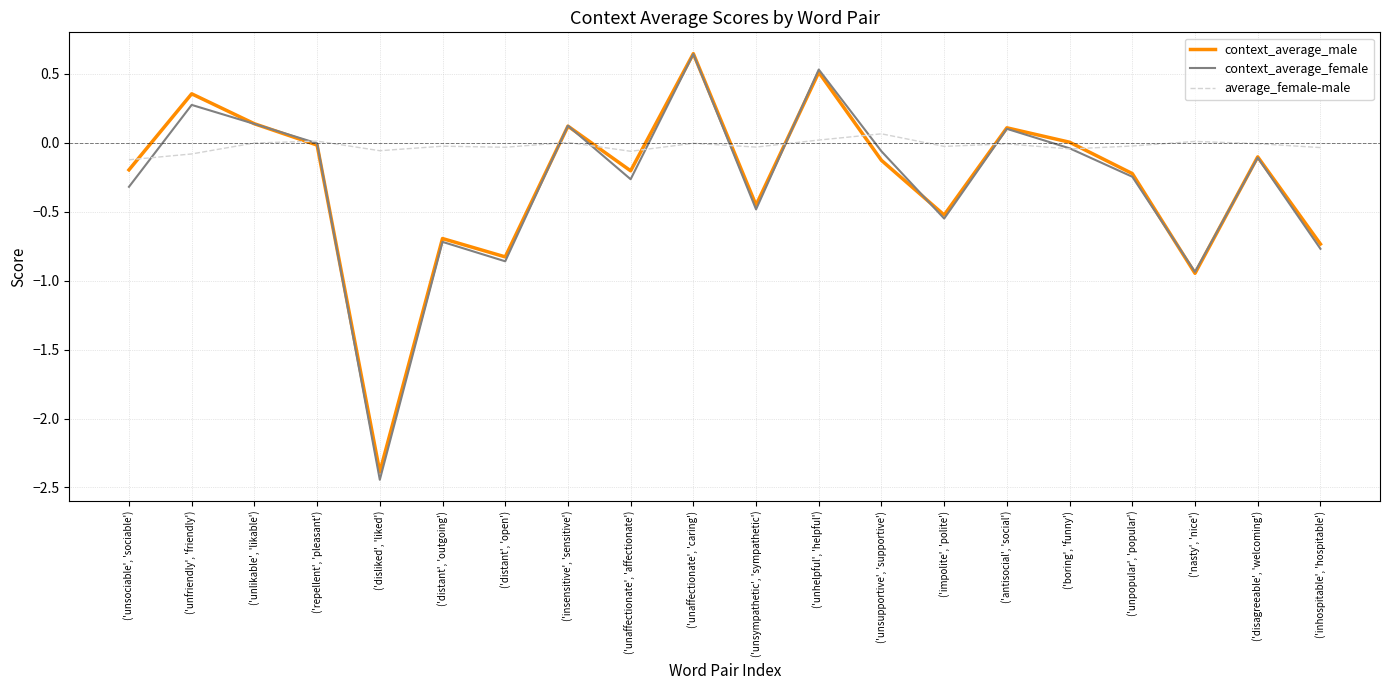

Is it true that context_average_female equals -1.2 at ('disliked', 'liked')?

False